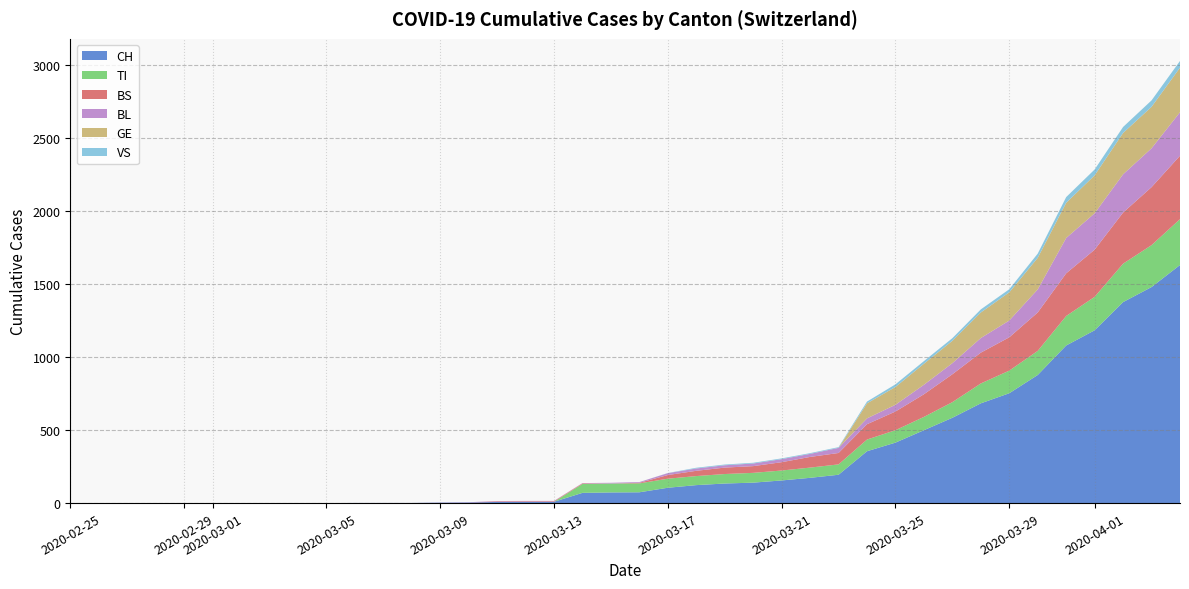

Reading right to left, what are all the values shown in this chart?

CH: 1630	1479	1376	1183	1079	877	752	683	584	499	414	355	194	173	155	140	134	123	105	74	73	70	9	9	8	4	3	1	1	1	0	0	0	0	0	0	0	0	0	0
TI: 314	287	263	229	202	165	155	136	107	91	85	80	71	70	68	67	65	62	62	61	61	61	0	0	0	0	0	0	0	0	0	0	0	0	0	0	0	0	0	0
BS: 434	397	350	323	292	263	228	211	191	155	128	105	78	73	57	46	44	36	25	4	0	4	4	4	4	0	0	0	0	0	0	0	0	0	0	0	0	0	0	0
BL: 298	266	262	249	242	158	115	100	76	65	46	40	35	21	21	18	16	16	13	5	5	2	2	2	2	2	1	0	0	0	0	0	0	0	0	0	0	0	0	0
GE: 305	284	283	260	241	216	193	175	153	144	122	103	0	0	0	0	0	0	0	0	0	0	0	0	0	0	0	0	0	0	0	0	0	0	0	0	0	0	0	0
VS: 46	44	41	40	39	29	21	21	18	18	18	12	5	5	5	5	5	5	1	0	0	0	0	0	0	0	0	0	0	0	0	0	0	0	0	0	0	0	0	0